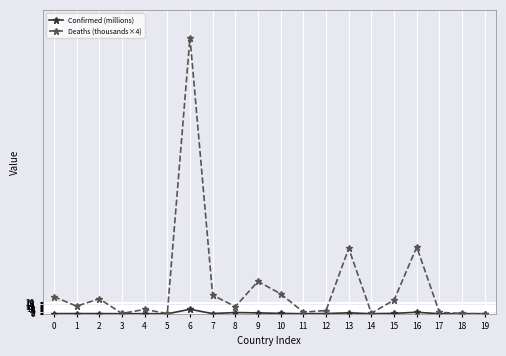

What is the greatest value displayed?

476.4